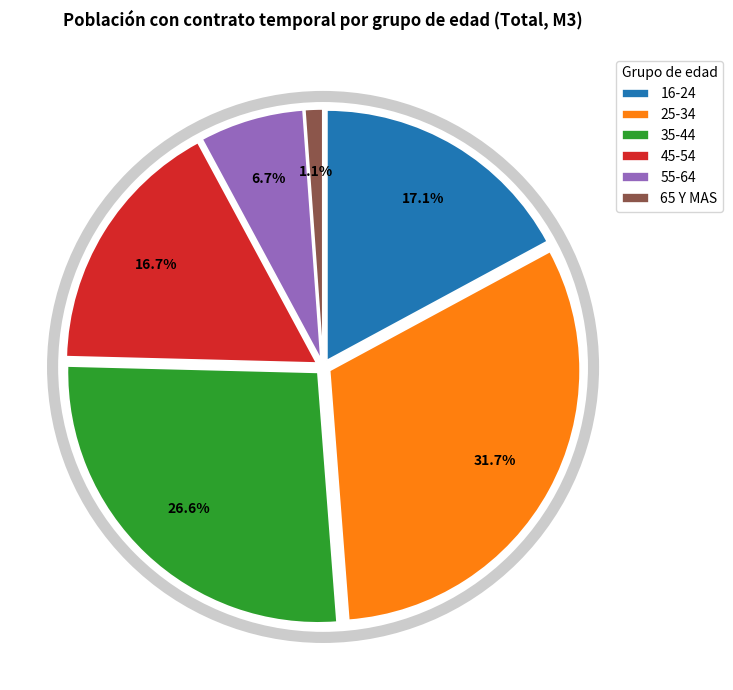

Do 45-54 and 55-64 together represent more than half of the pie?

No